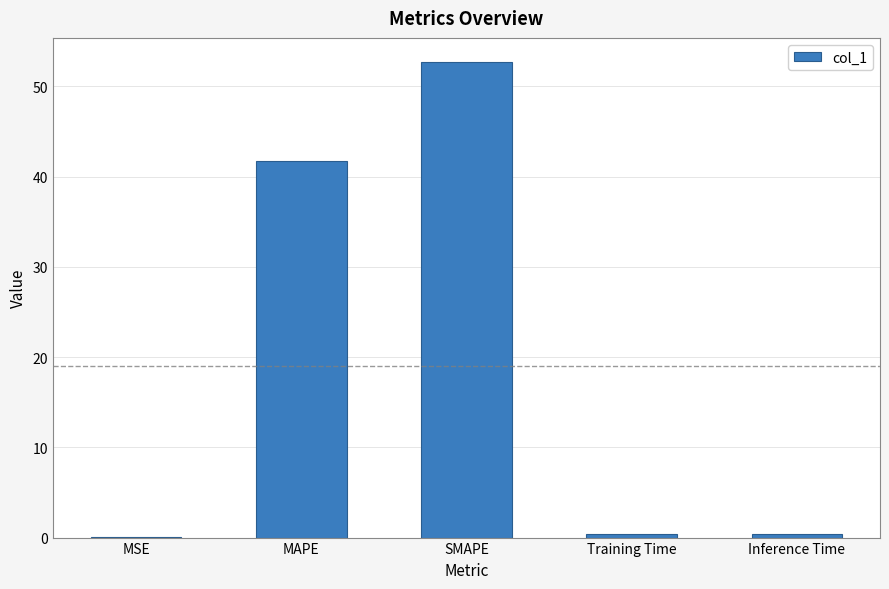

At which category does the chart reach its peak across all series?

SMAPE